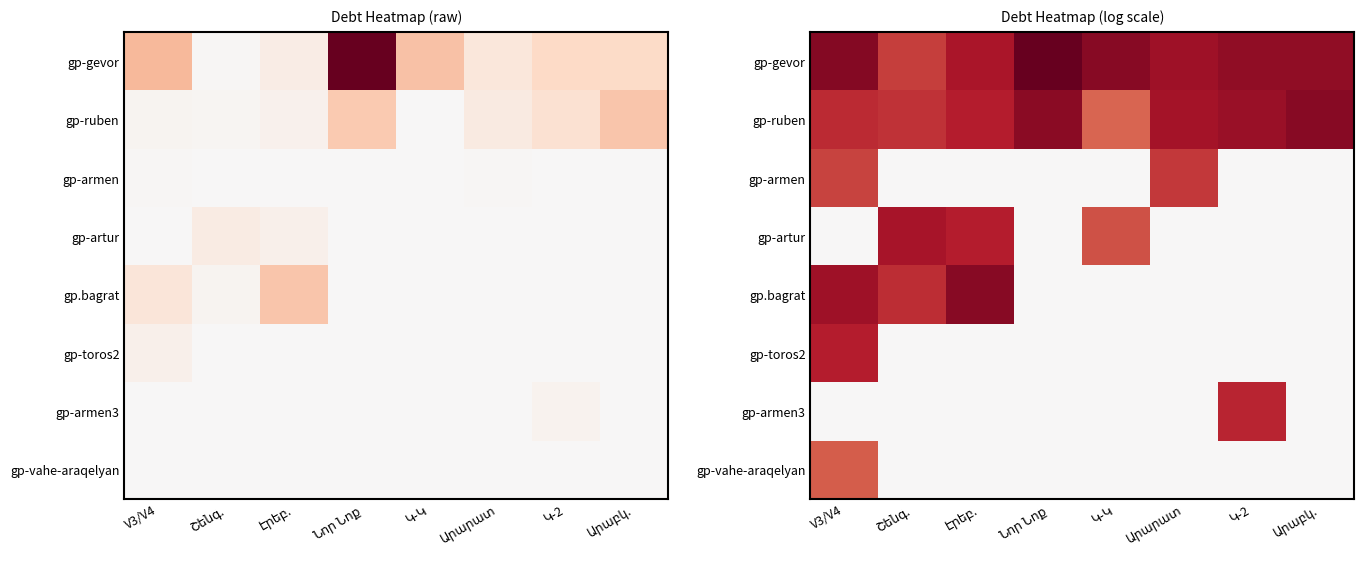

What is the average value of the gp-gevor series?

12.3